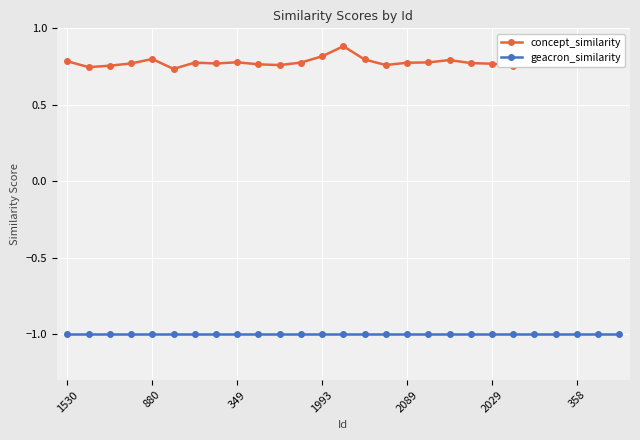

Which series has the widest spread of values?

concept_similarity